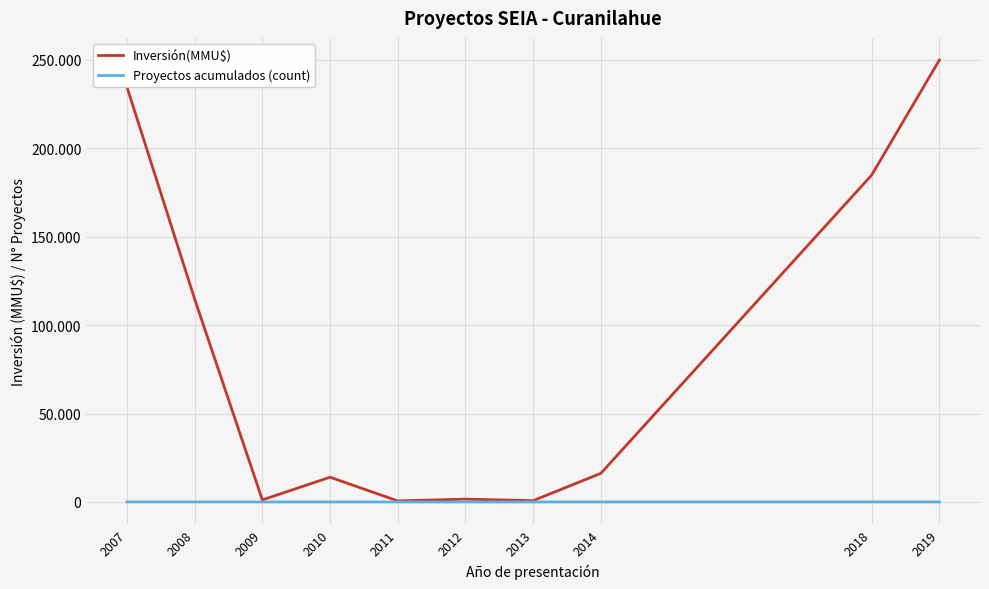

Which category has the lowest value in the Inversión(MMU$) series?

2011